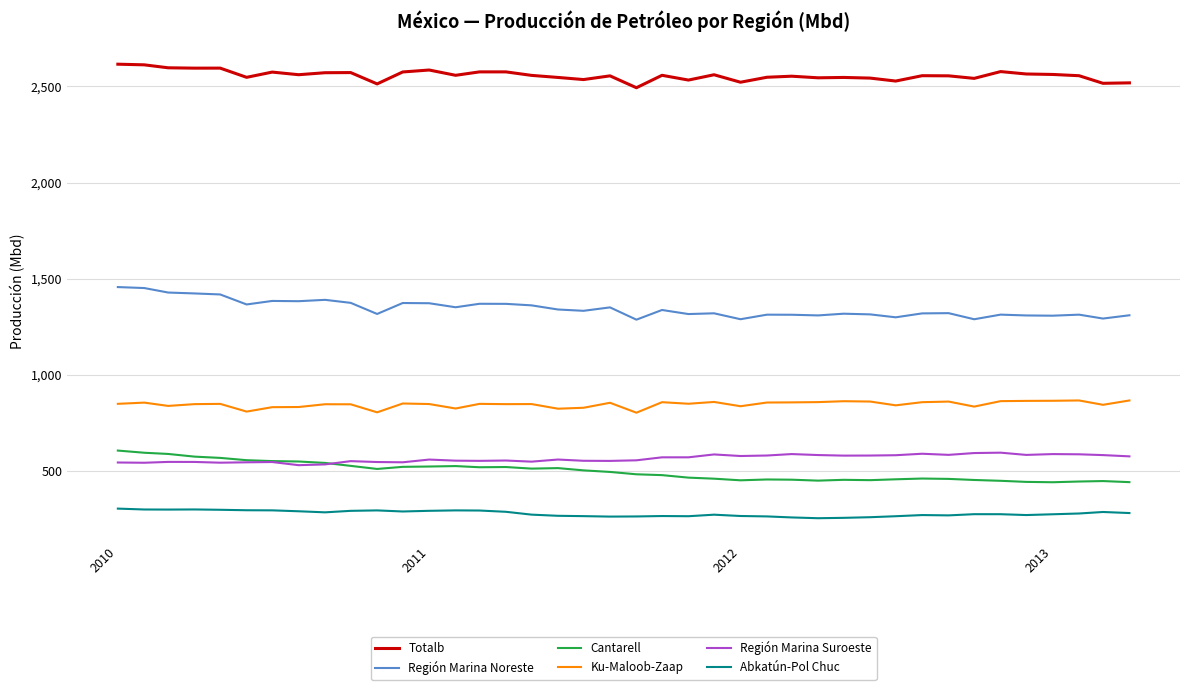

What is the greatest value displayed?

2615.2